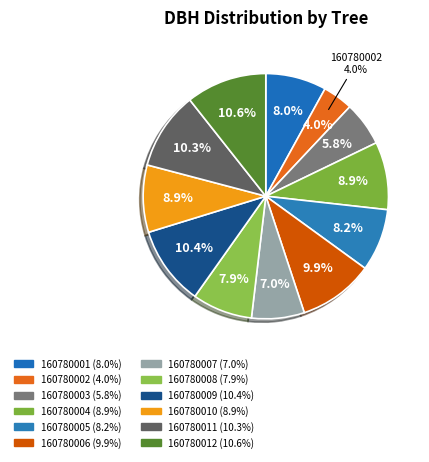

Combined, what portion of the pie is 160780005 and 160780008?

16.2%